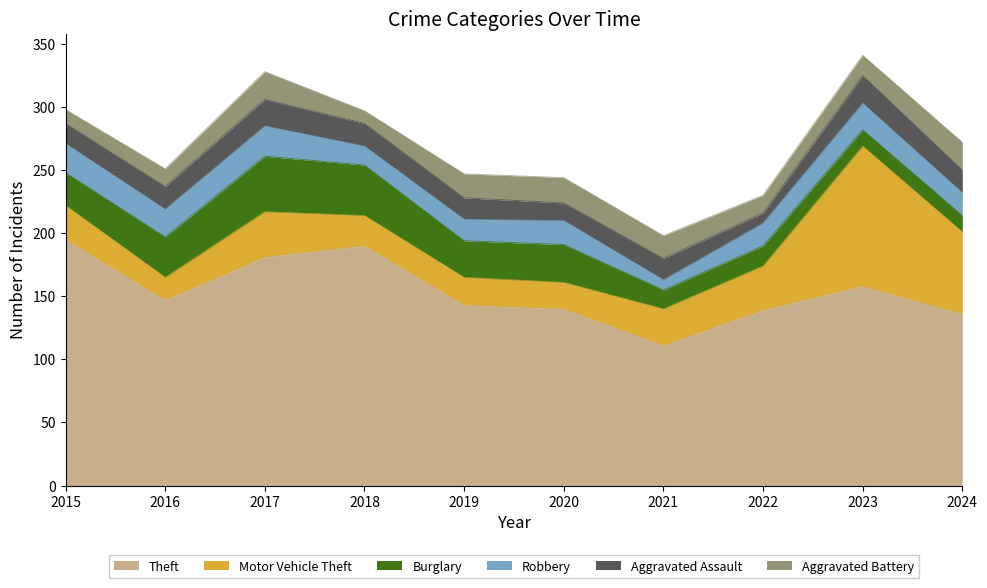

Rank the series by their maximum value, from lowest to highest.

Aggravated Assault, Aggravated Battery, Robbery, Burglary, Motor Vehicle Theft, Theft